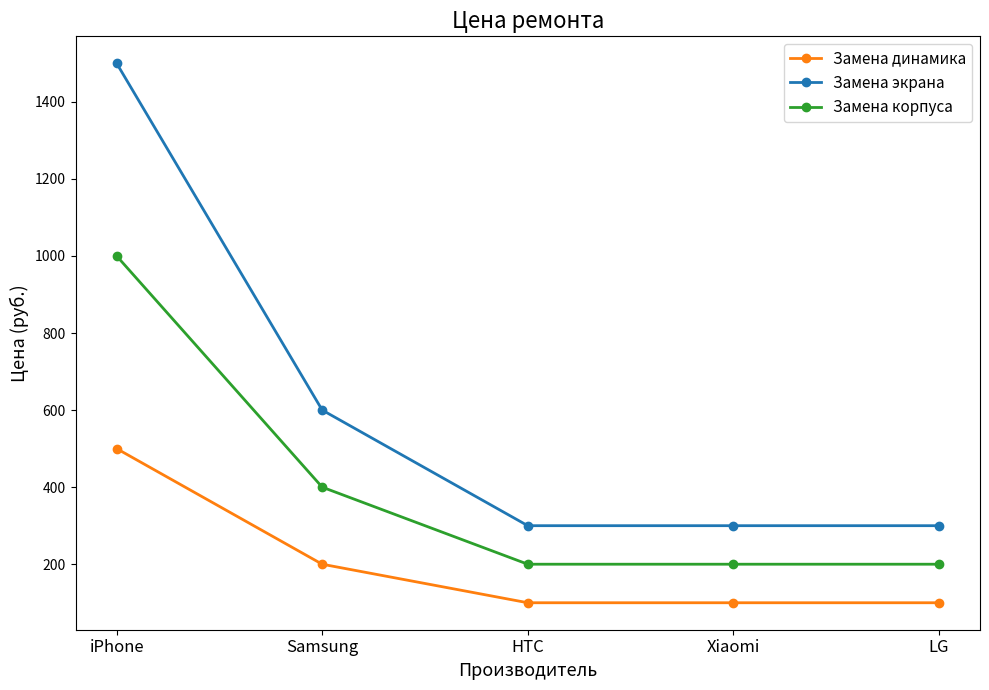

How many distinct data groups are displayed?

3